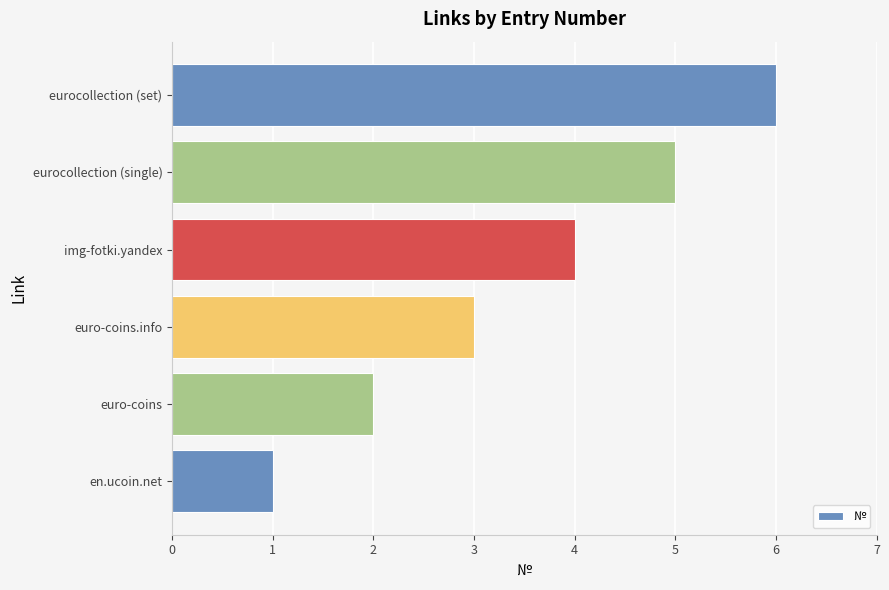

What is the average value?

4